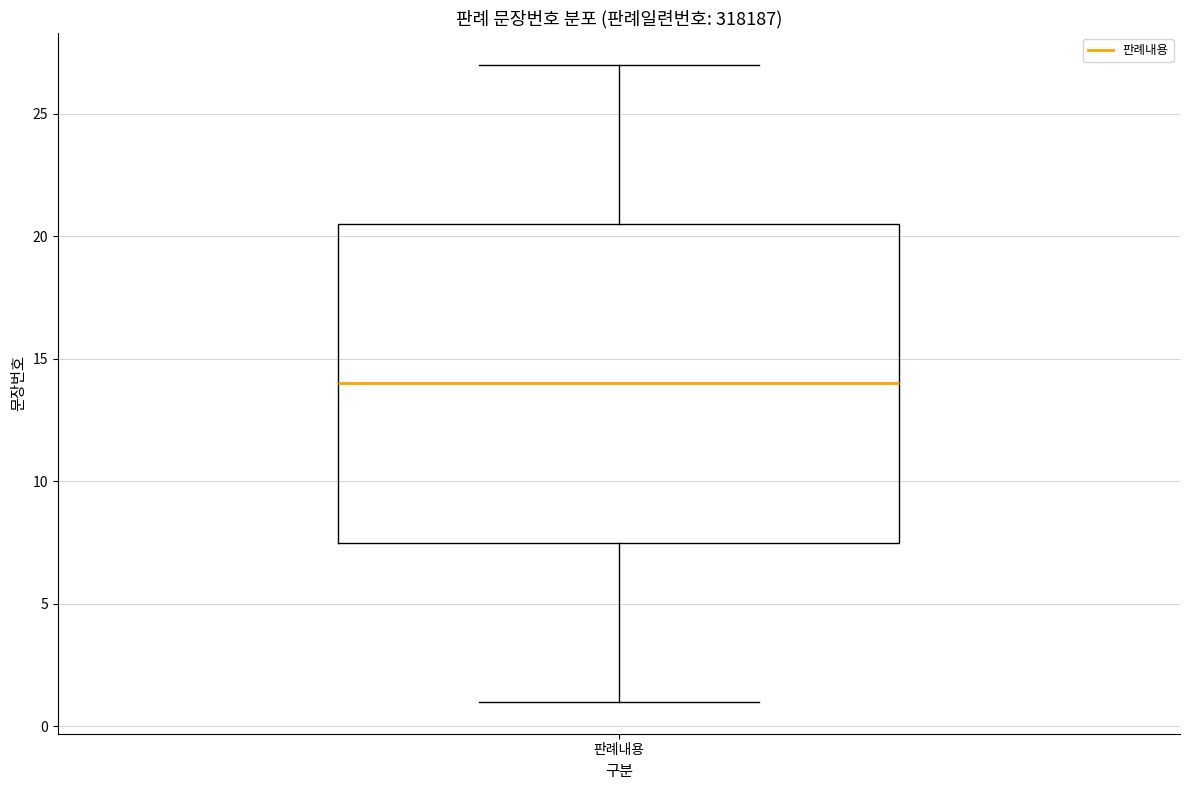

Read this box plot against the y-axis: the position of the median line, the range covered by the box, and the ends of both whiskers. The values are not printed on the chart, so give them approximately, as read against the axis.

median 14.0, box 7.5 to 20.5, whiskers 1.0 to 27.0